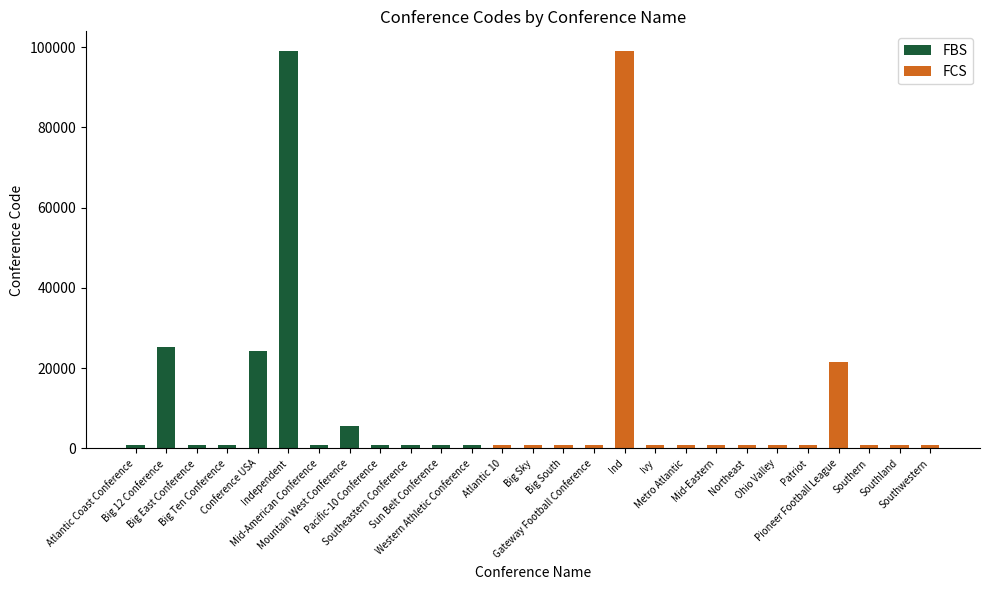

What position from the left is Ind?

17